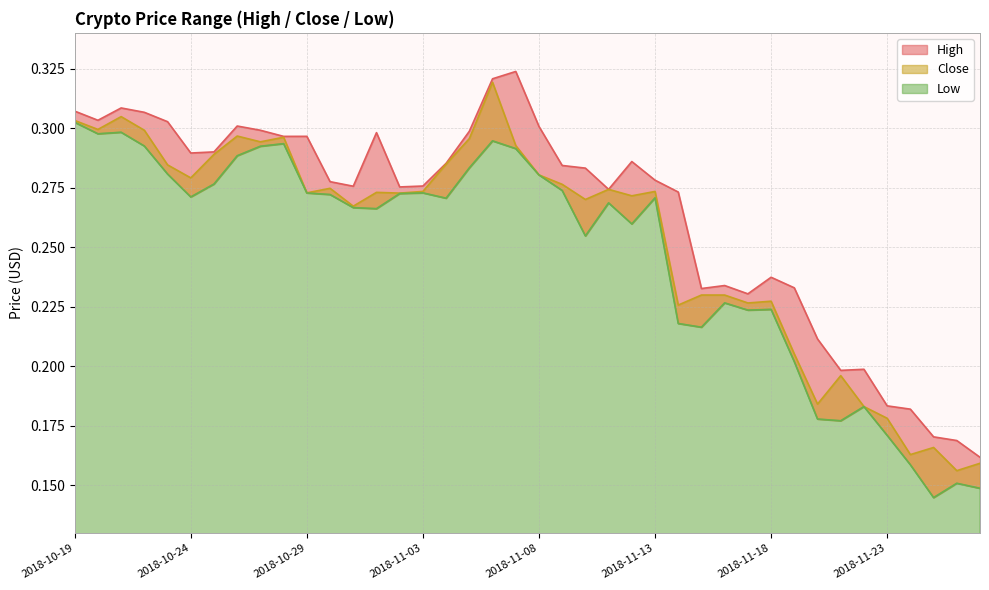

List the series in order of their peak value, lowest first.

Low, Close, High